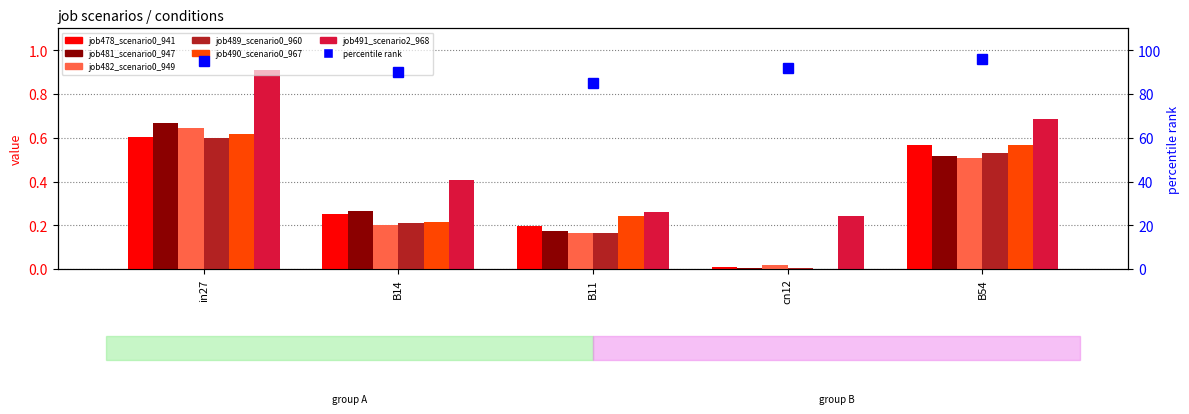

Does the chart contain stacked bars?

No